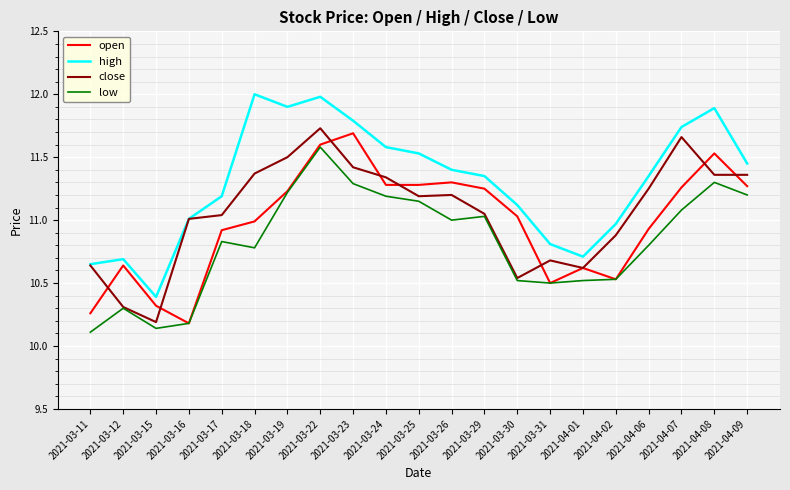

True or false: low and high cross at least once.

False